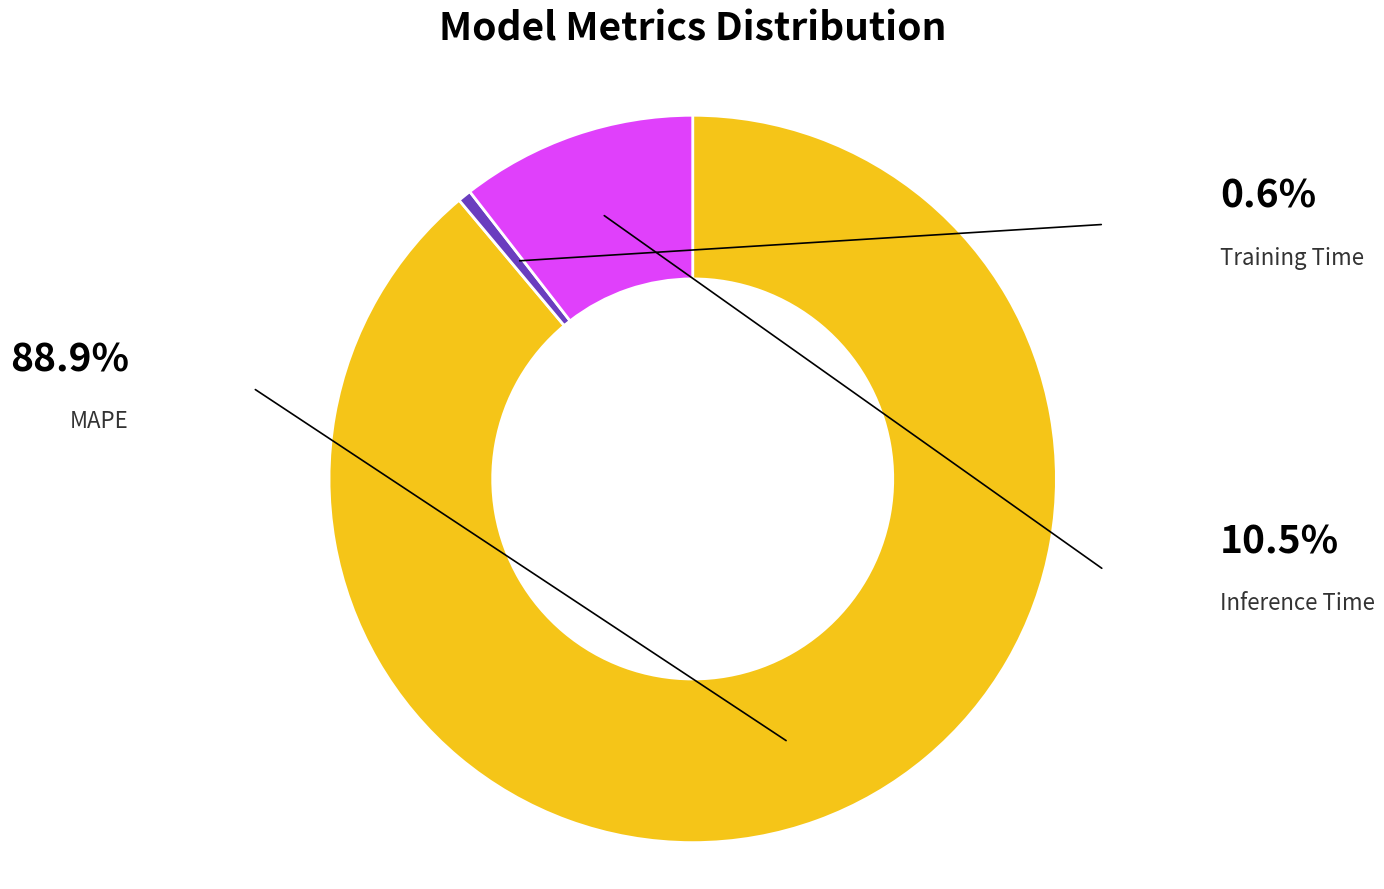

To the nearest percent, what percentage of the pie is MAPE?

89%